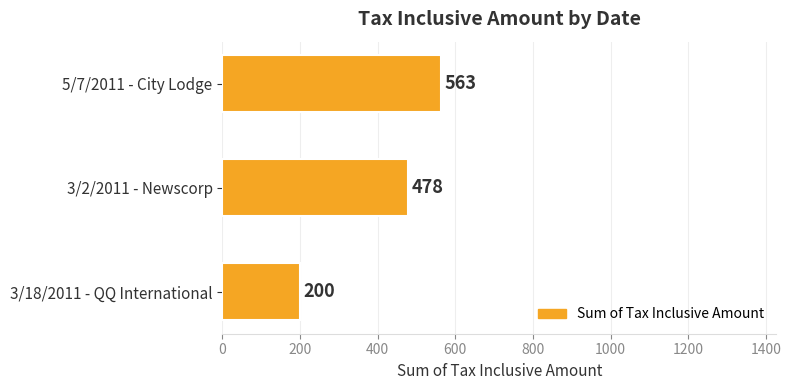

Read the value at 3/18/2011 - QQ International, to the nearest 50.

200